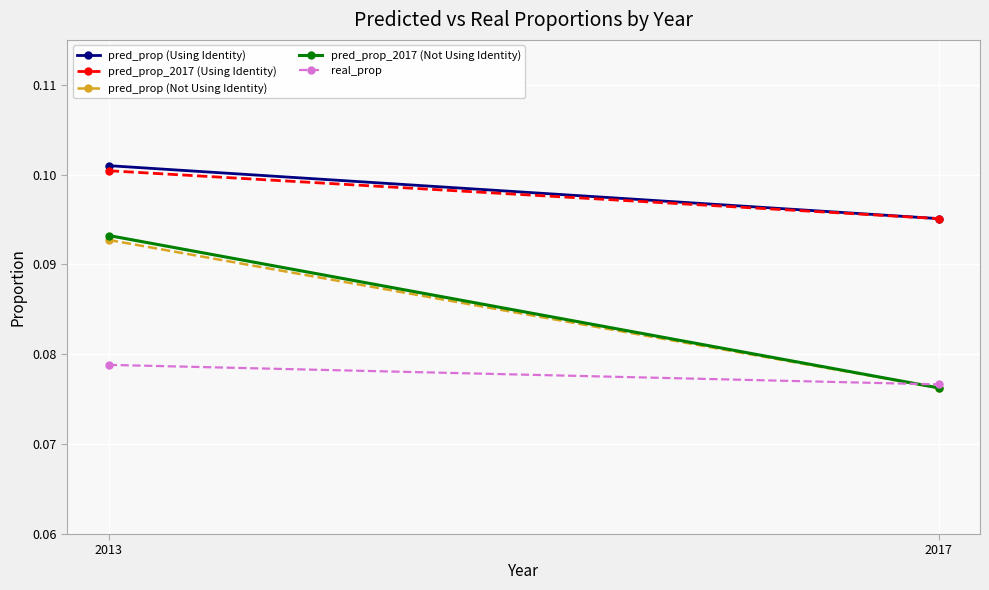

Is the value of pred_prop (Using Identity) at 2013 greater than the value of pred_prop (Not Using Identity) at 2017?

Yes